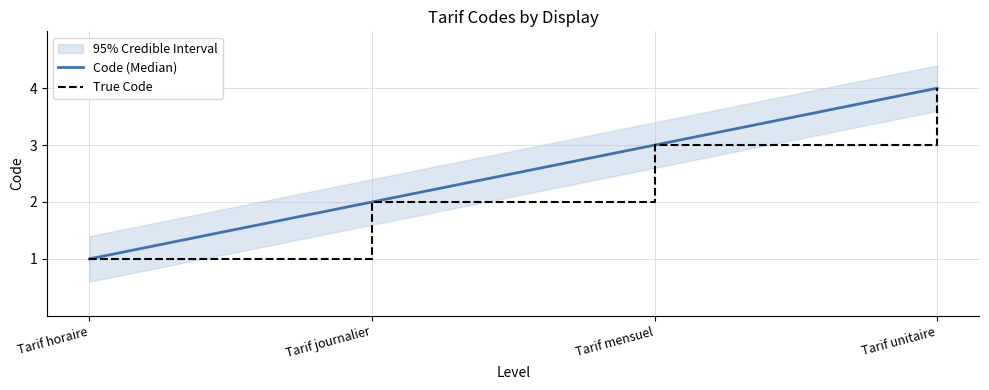

True or false: True Code and Code (Median) cross at least once.

False